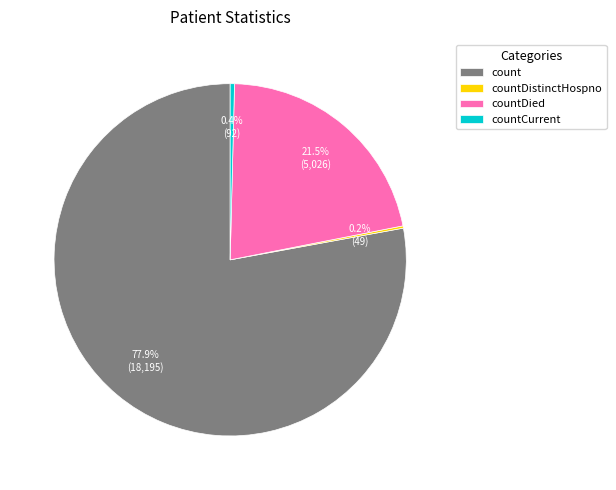

Which category has the biggest portion of the pie?

count